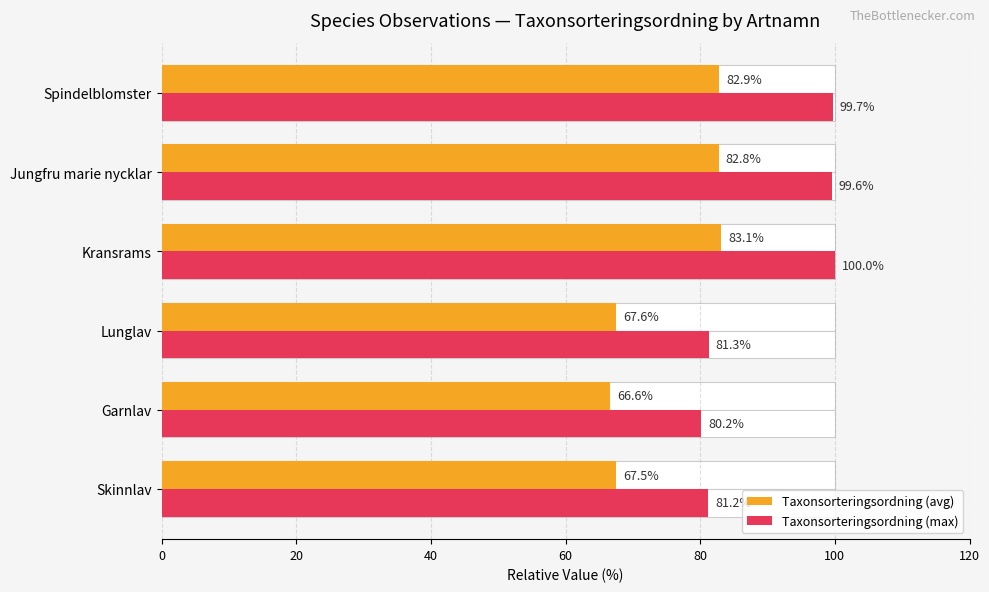

How many data points in Taxonsorteringsordning (max) are less than 99?

3